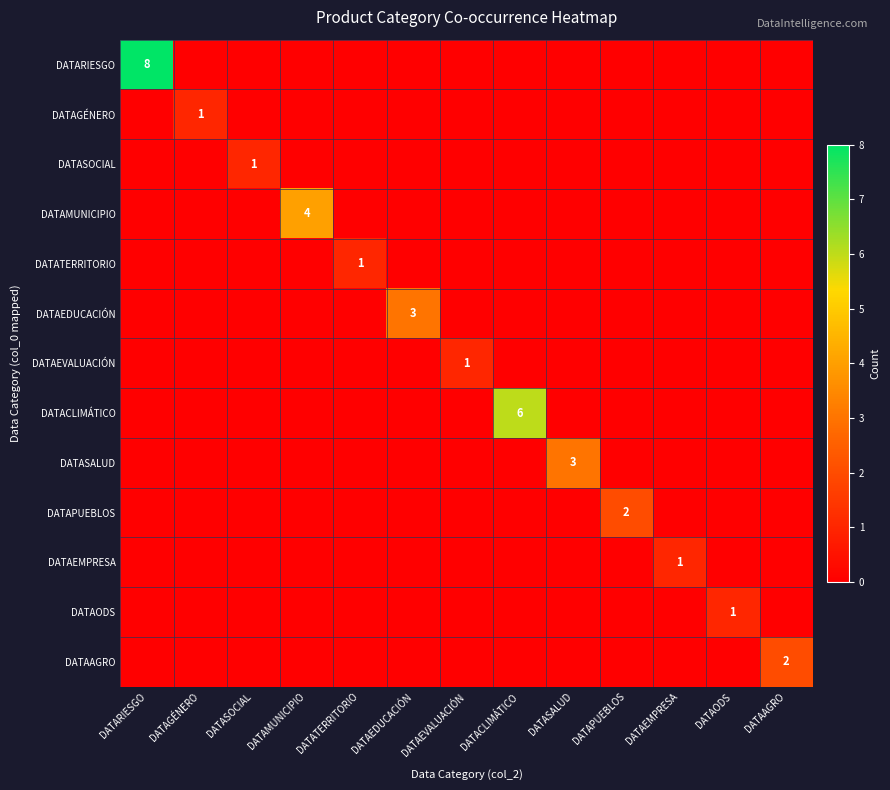

Count the number of categories in the chart.

13